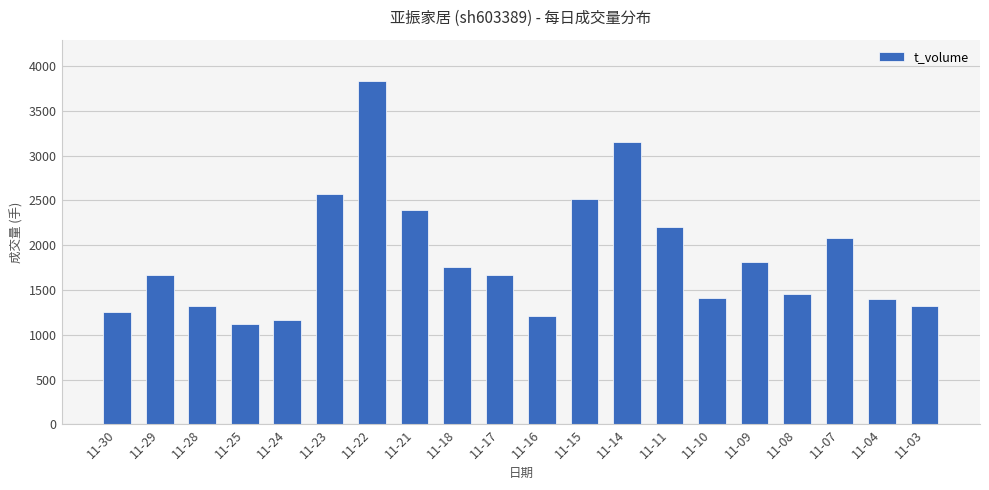

What is the greatest value displayed?

3833